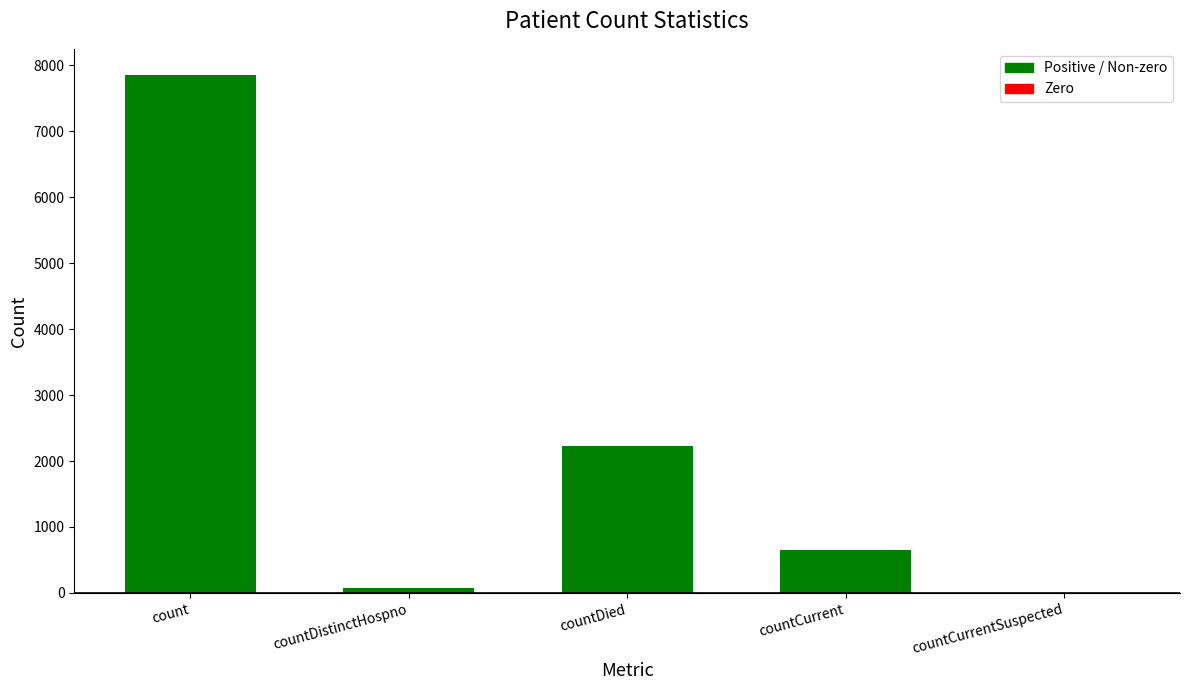

Which label corresponds to the largest value in the chart?

count